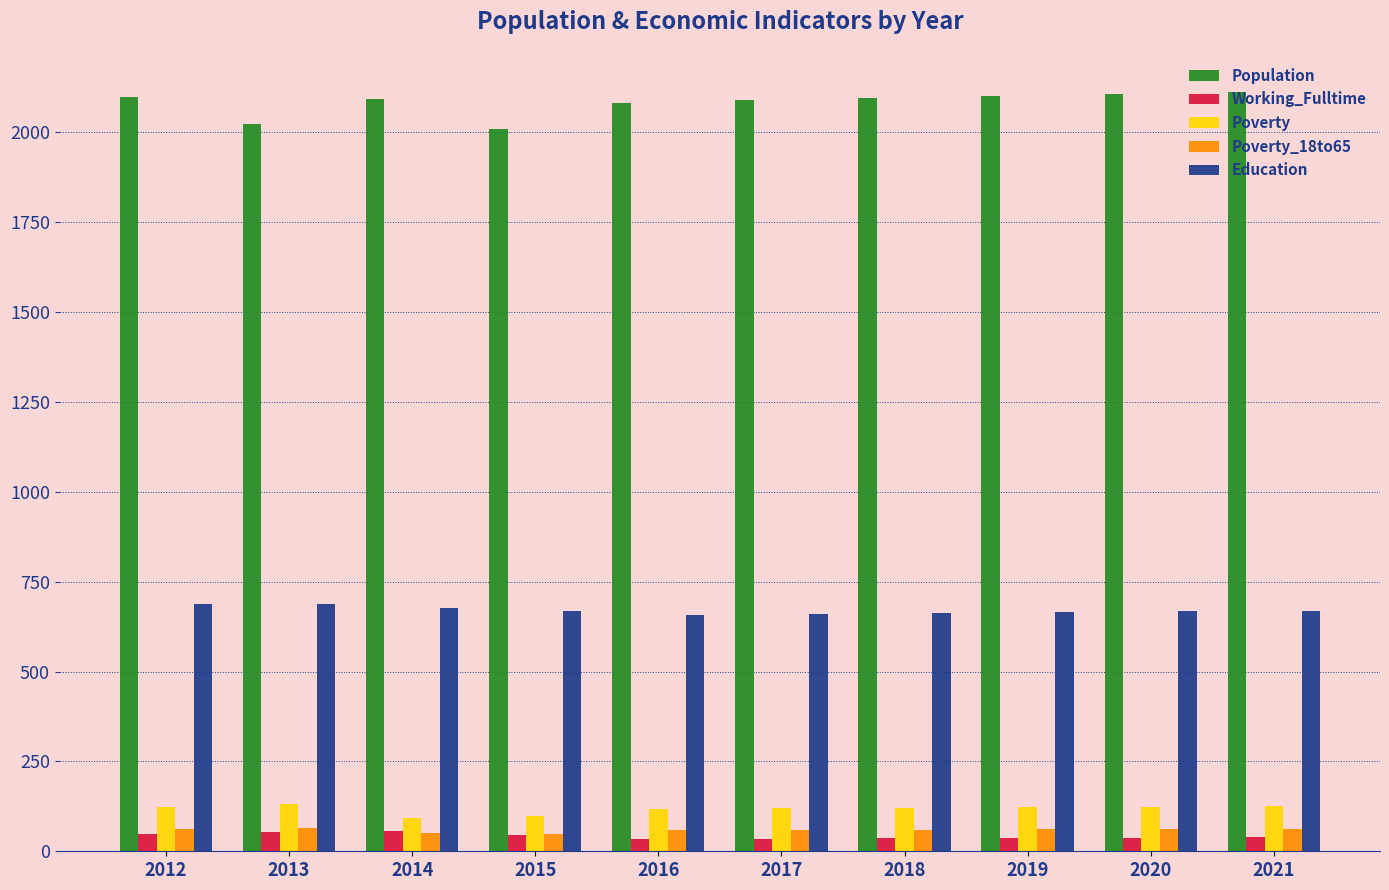

At how many categories does at least one series exceed 1480?

10